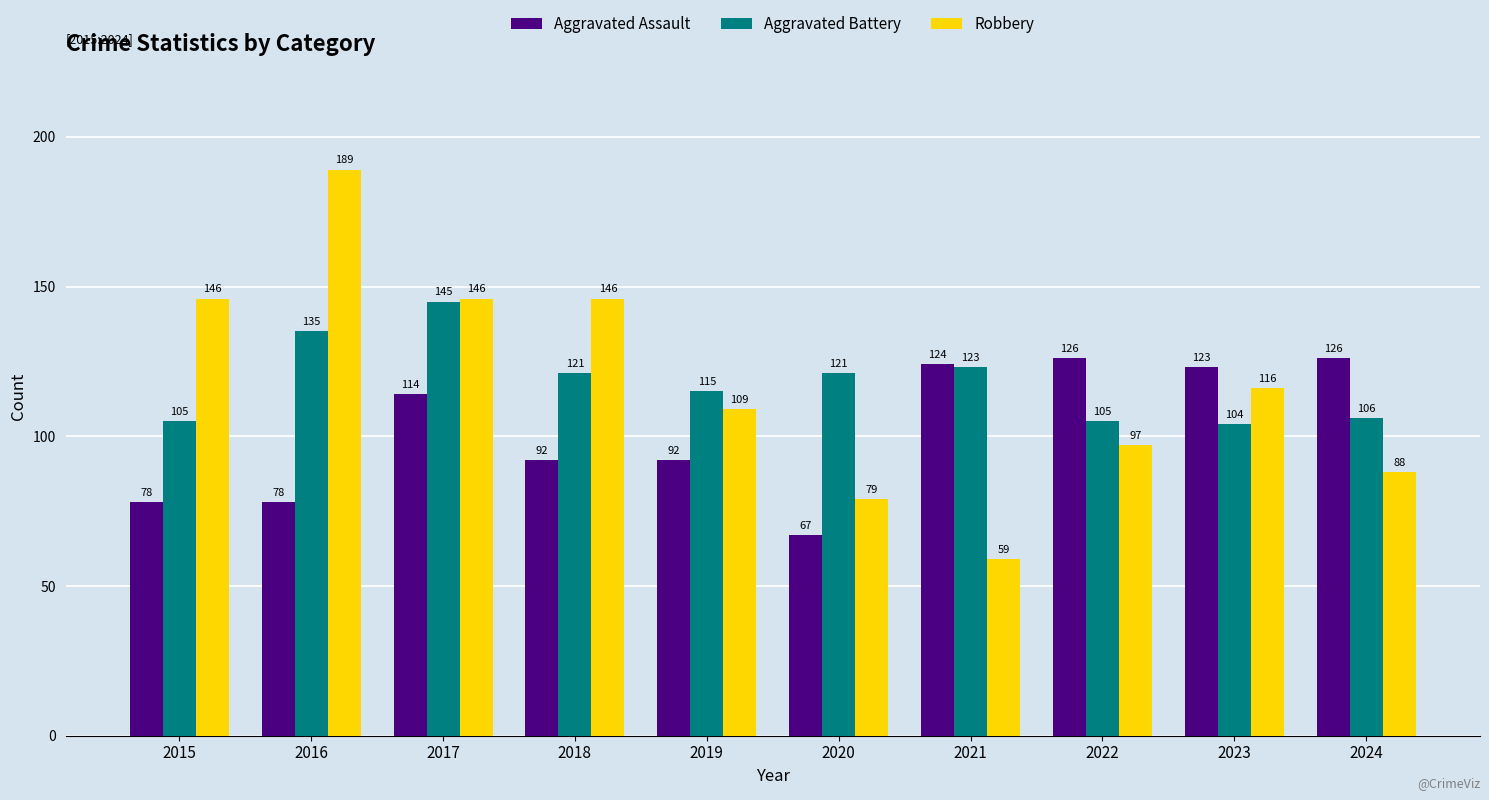

The value of Aggravated Battery at 2015 is 160. True or false?

False